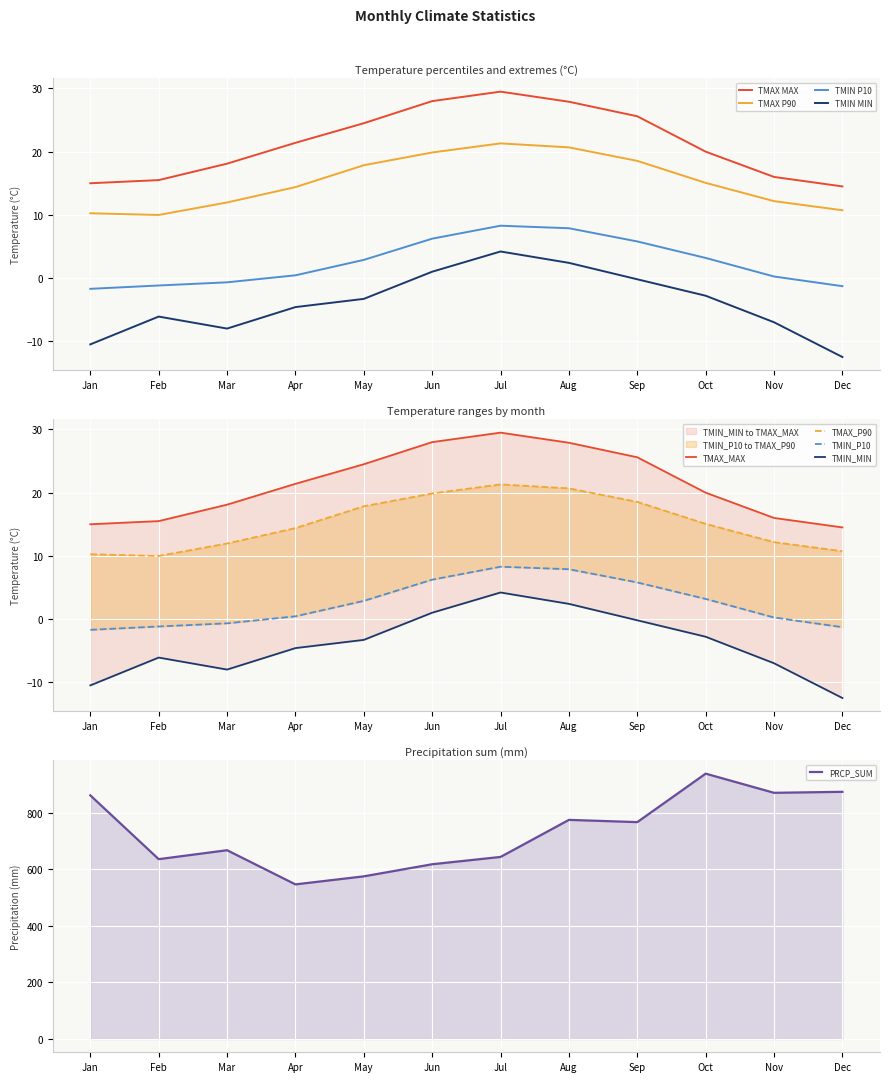

At how many categories does at least one series exceed 353?

12